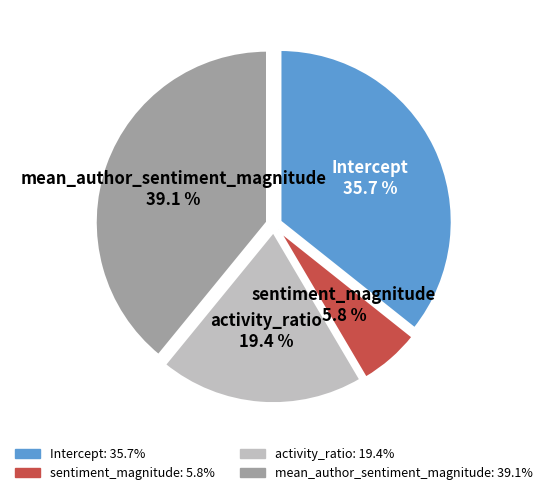

Which slice is the smallest?

sentiment_magnitude